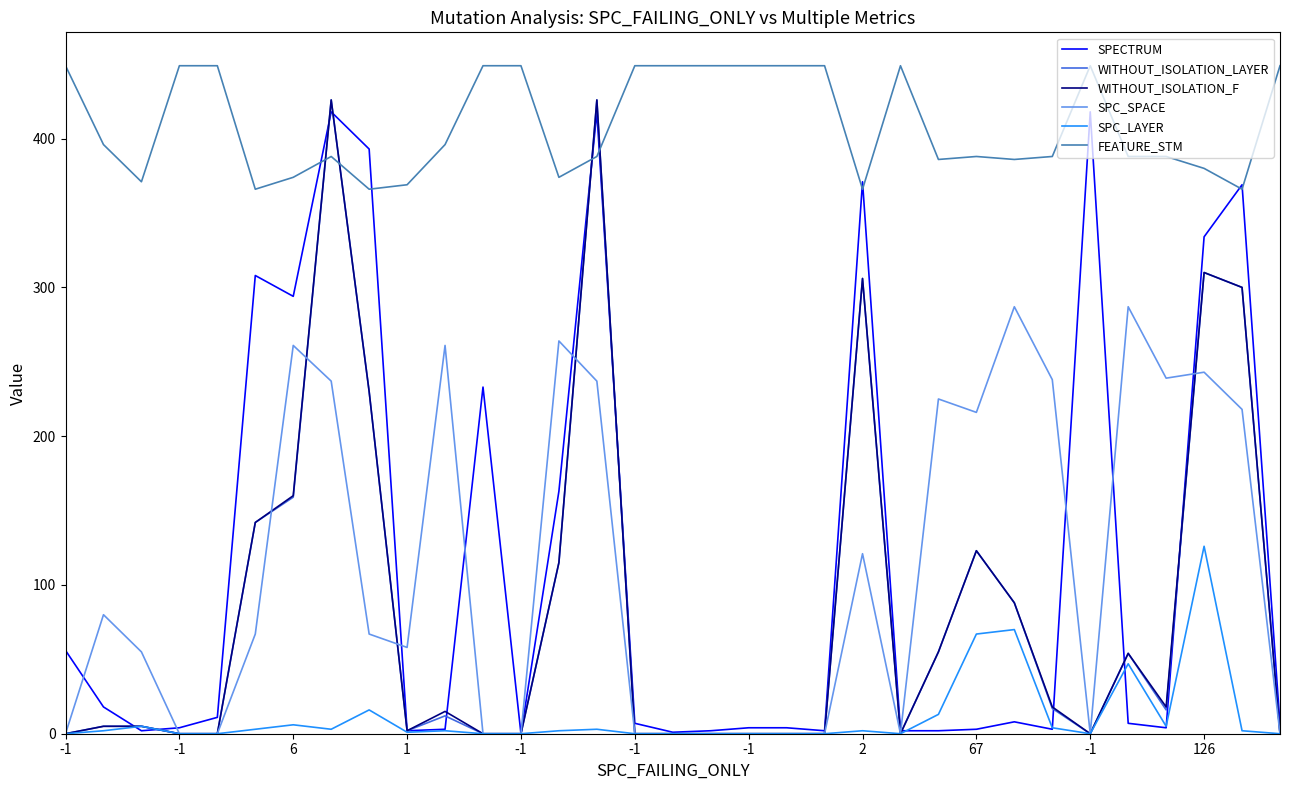

Which series ends up on top after the final intersection of SPC_SPACE and SPECTRUM?

SPECTRUM